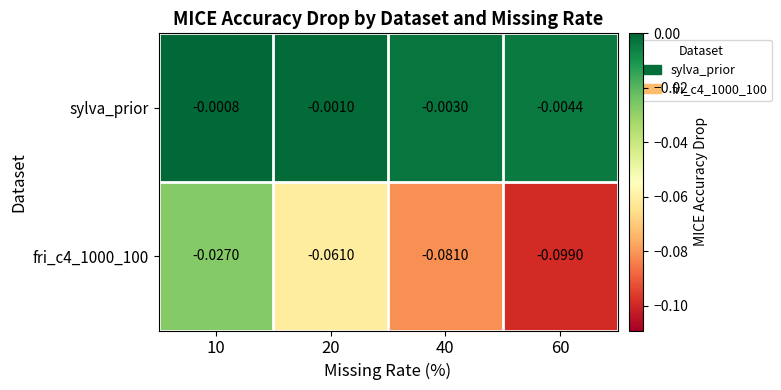

Which series has the largest total across all categories?

sylva_prior